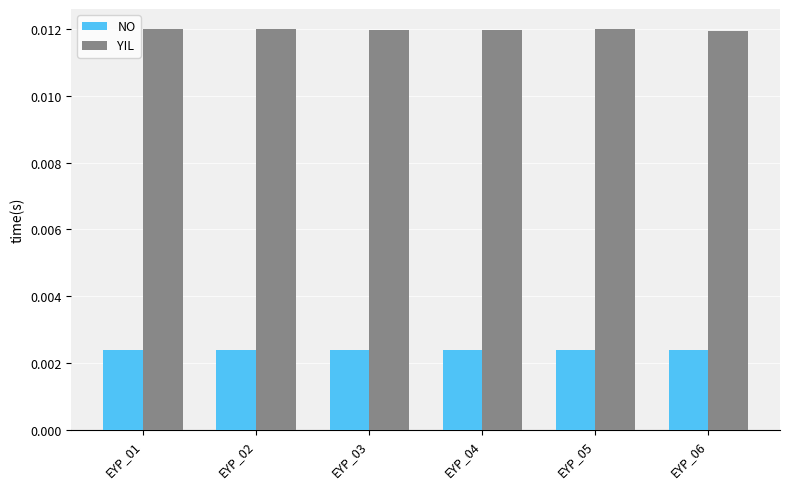

Does the chart contain any negative values?

No